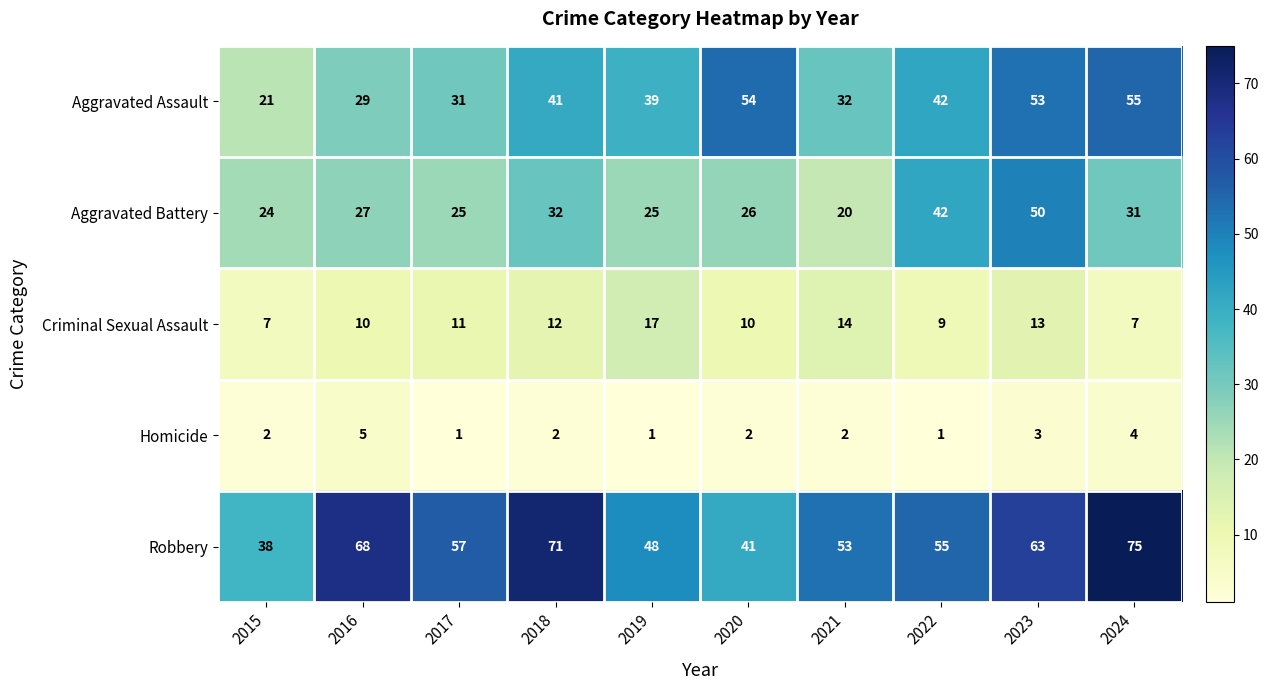

Between 2016 and 2022, which series saw the biggest shift?

Aggravated Battery